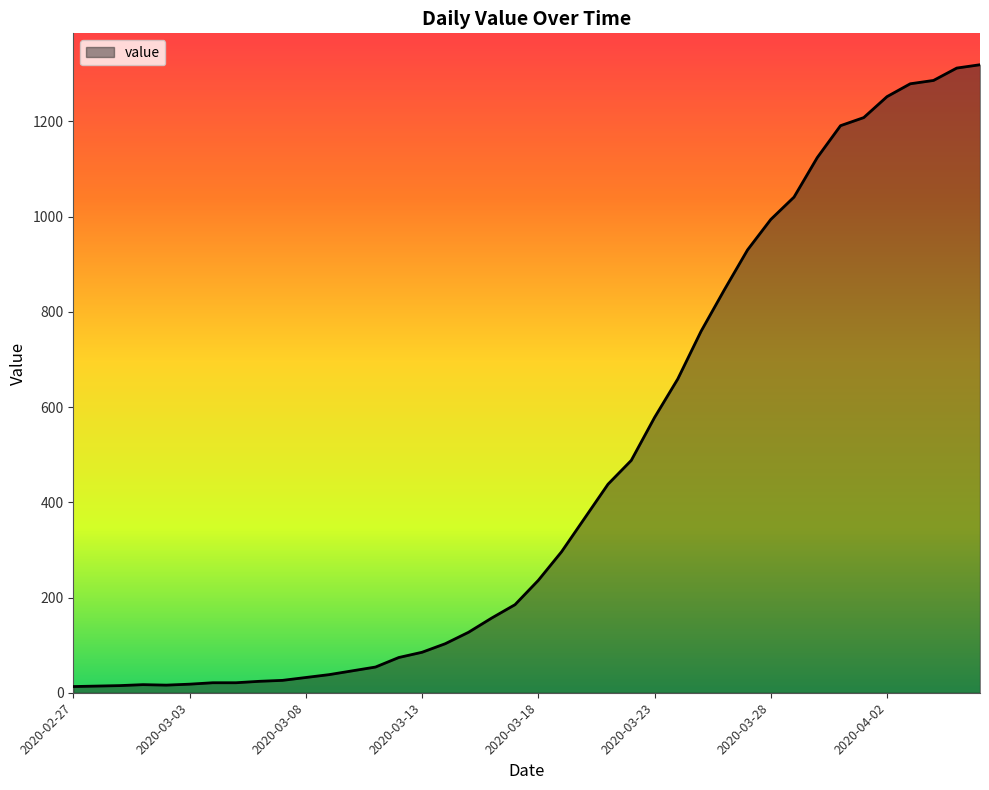

What is the greatest value displayed?

1319